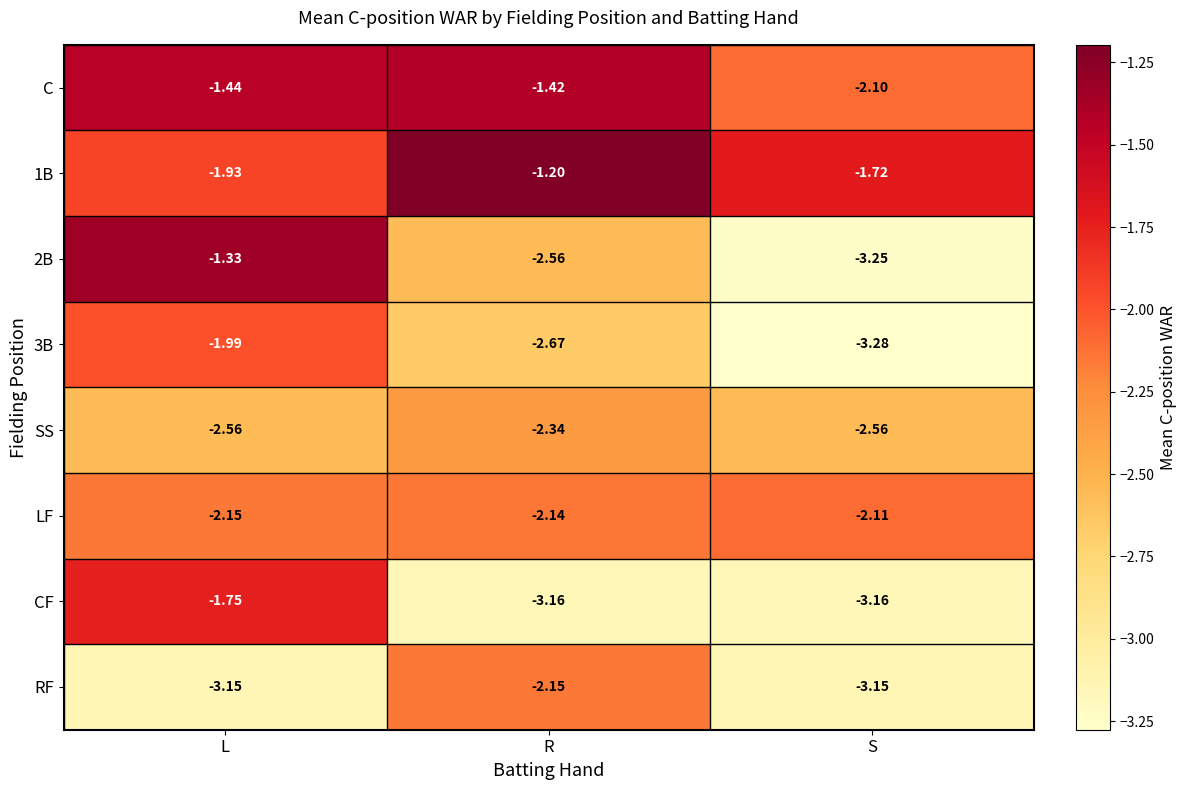

At how many categories does at least one series exceed -2?

3